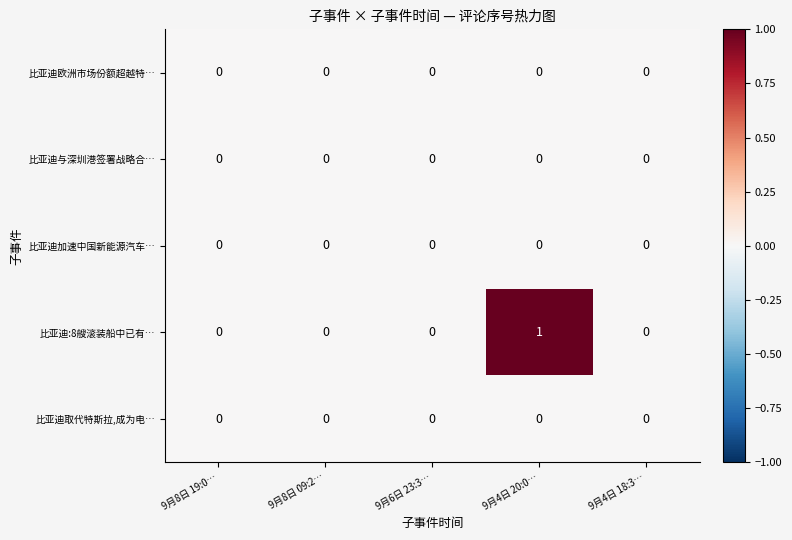

What is the total value across all series at 9月4日 20:0…?

1